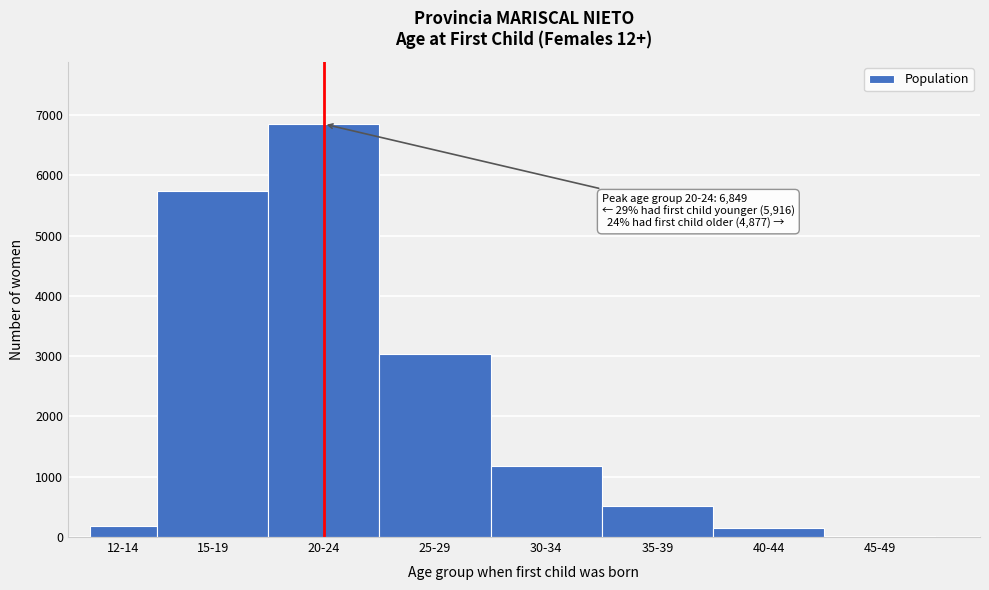

Reading right to left, extract all data points from this chart.

45-49=20	40-44=142	35-39=509	30-34=1178	25-29=3028	20-24=6849	15-19=5735	12-14=181